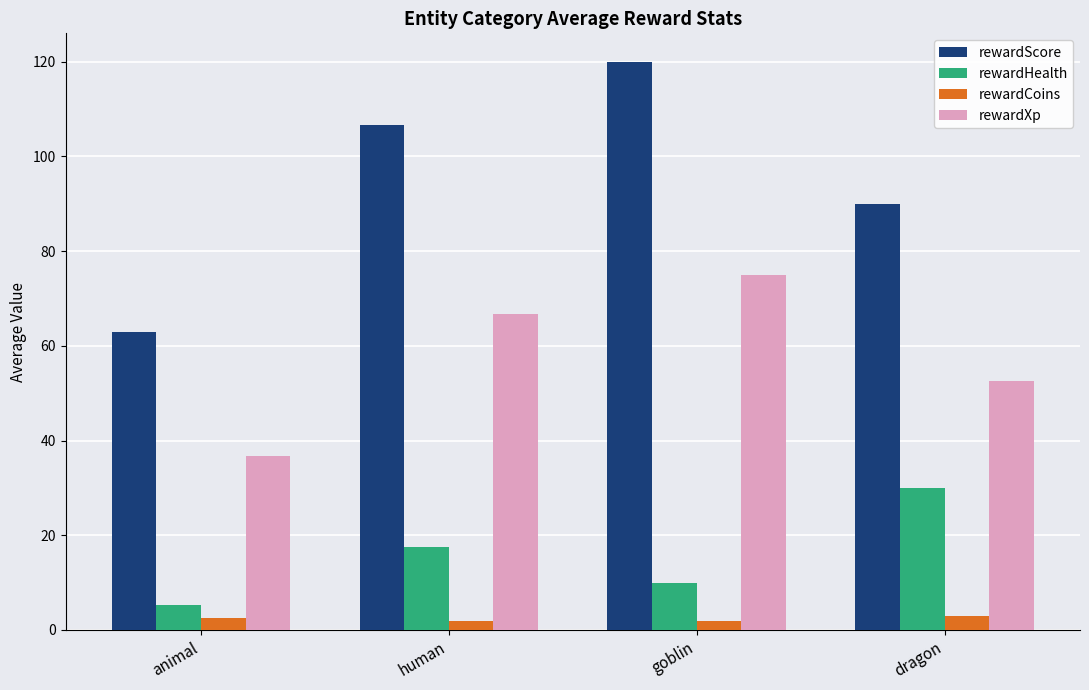

How many data points does each series have?

4